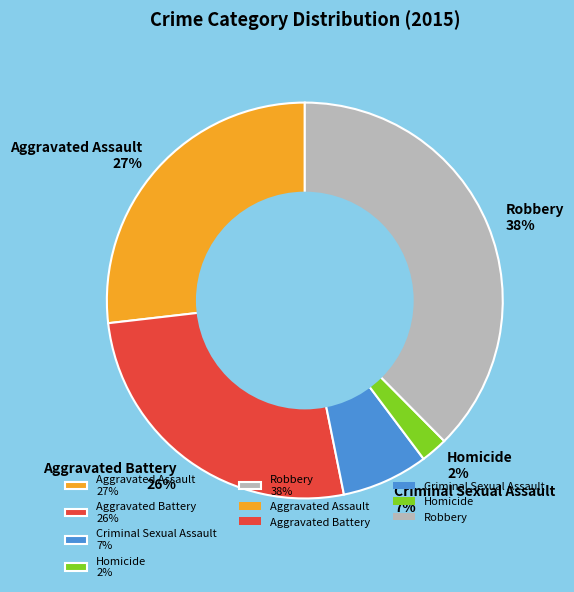

Count the number of slices in the pie.

5